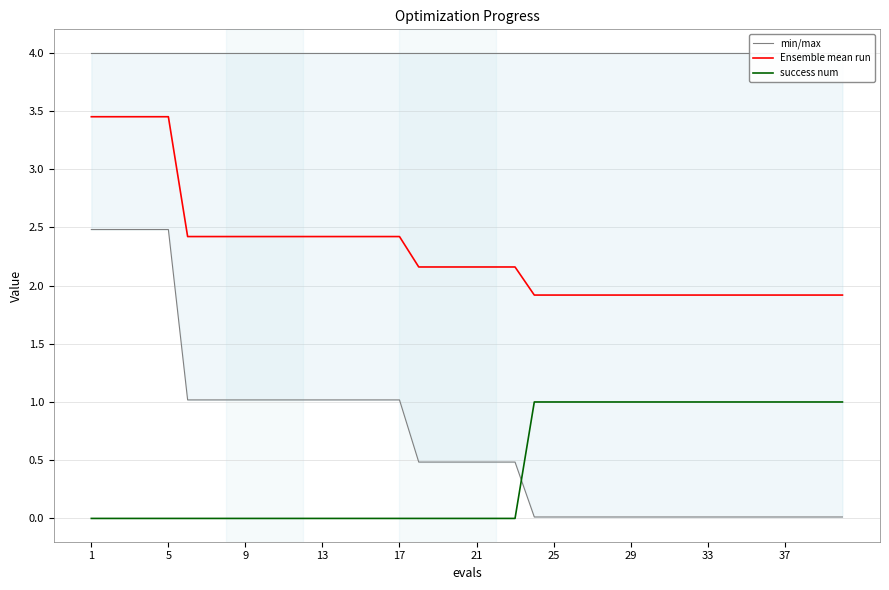

What is the total value across all series at 17?

7.4